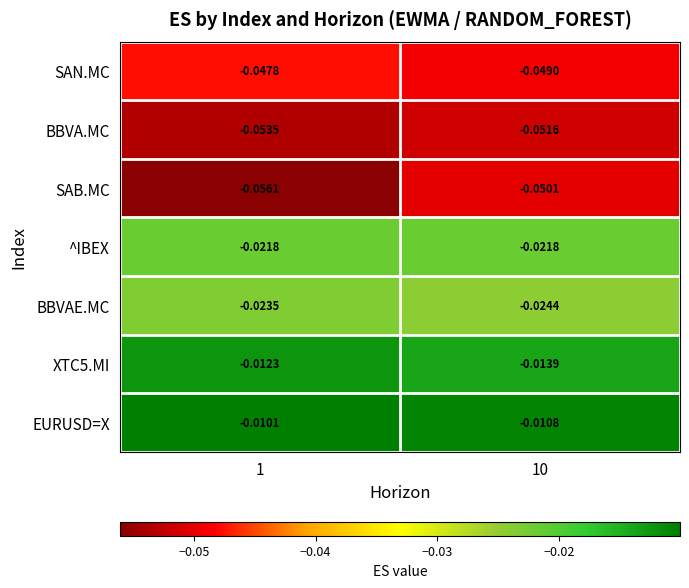

Which series has the largest total across all categories?

EURUSD=X